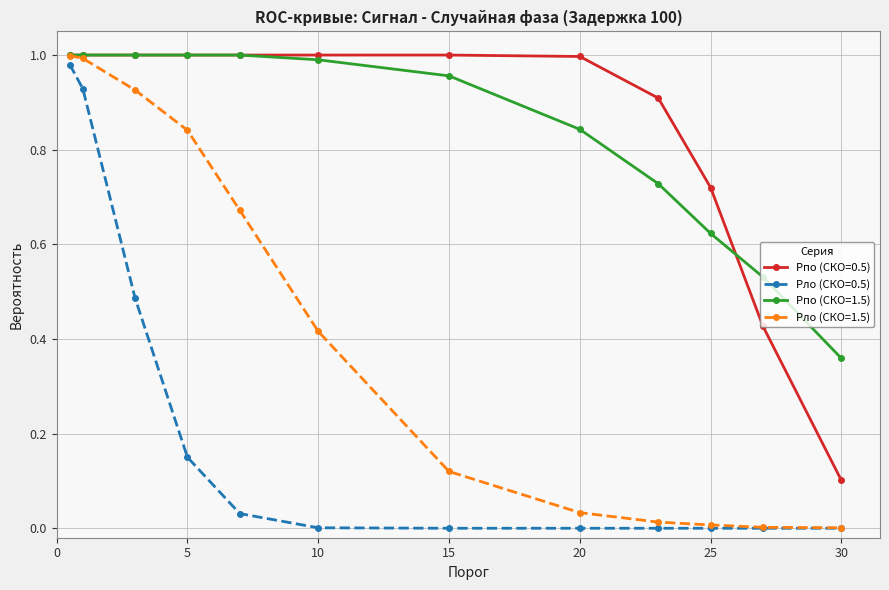

Reading left to right, what are all the values shown in this chart?

Pпо (СКО=0.5): 1.0	1.0	1.0	1.0	1.0	1.0	1.0	1.0	0.9	0.7	0.4	0.1
Pло (СКО=0.5): 1.0	0.9	0.5	0.1	0.0	0.0	0.0	0.0	0.0	0.0	0.0	0.0
Pпо (СКО=1.5): 1.0	1.0	1.0	1.0	1.0	1.0	1.0	0.8	0.7	0.6	0.5	0.4
Pло (СКО=1.5): 1.0	1.0	0.9	0.8	0.7	0.4	0.1	0.0	0.0	0.0	0.0	0.0